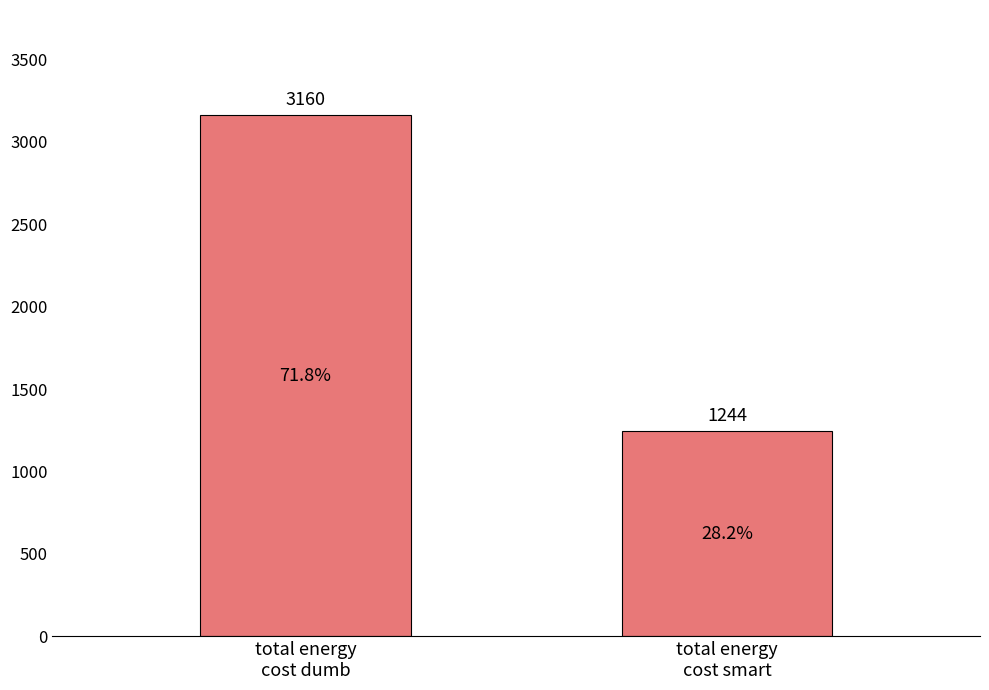

What is the label of the 1st bar from the right?

total energy
cost smart